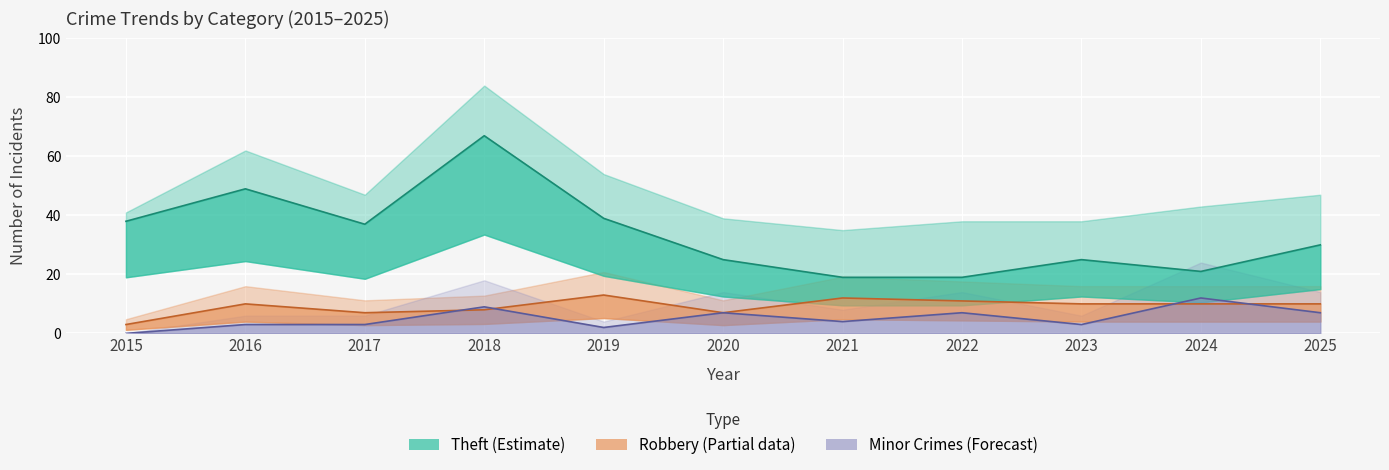

Count the Robbery values in the range 7 to 11.

8